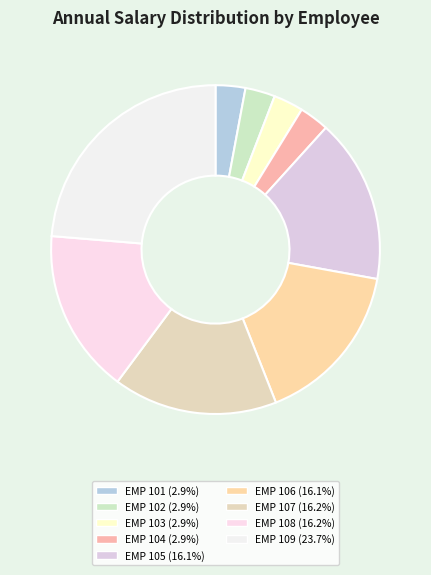

How many segments does this pie chart have?

9